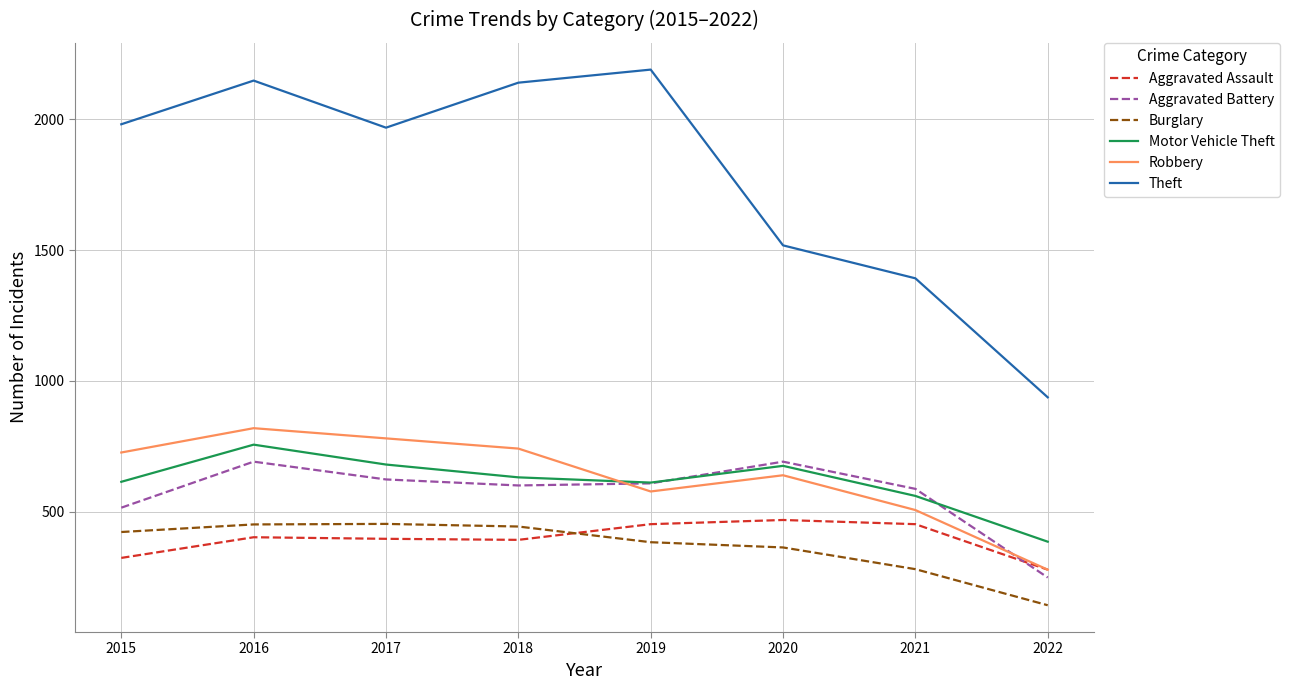

Does the chart display data point markers on the line(s)?

No